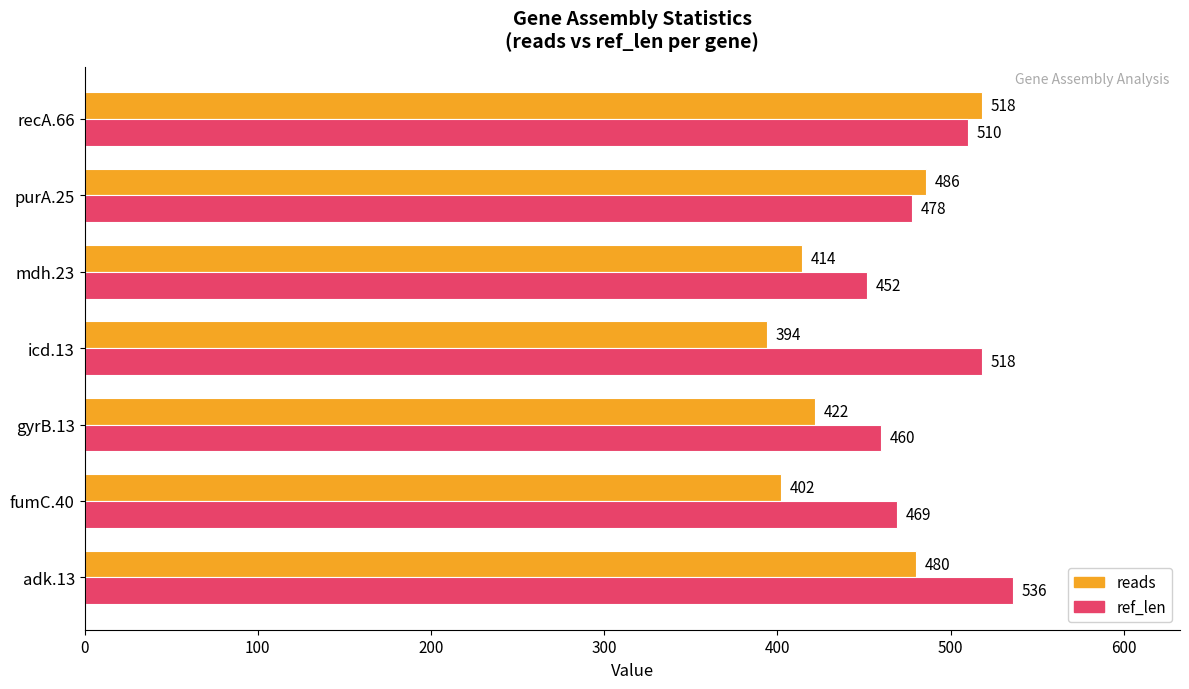

At how many categories does at least one series exceed 415?

7